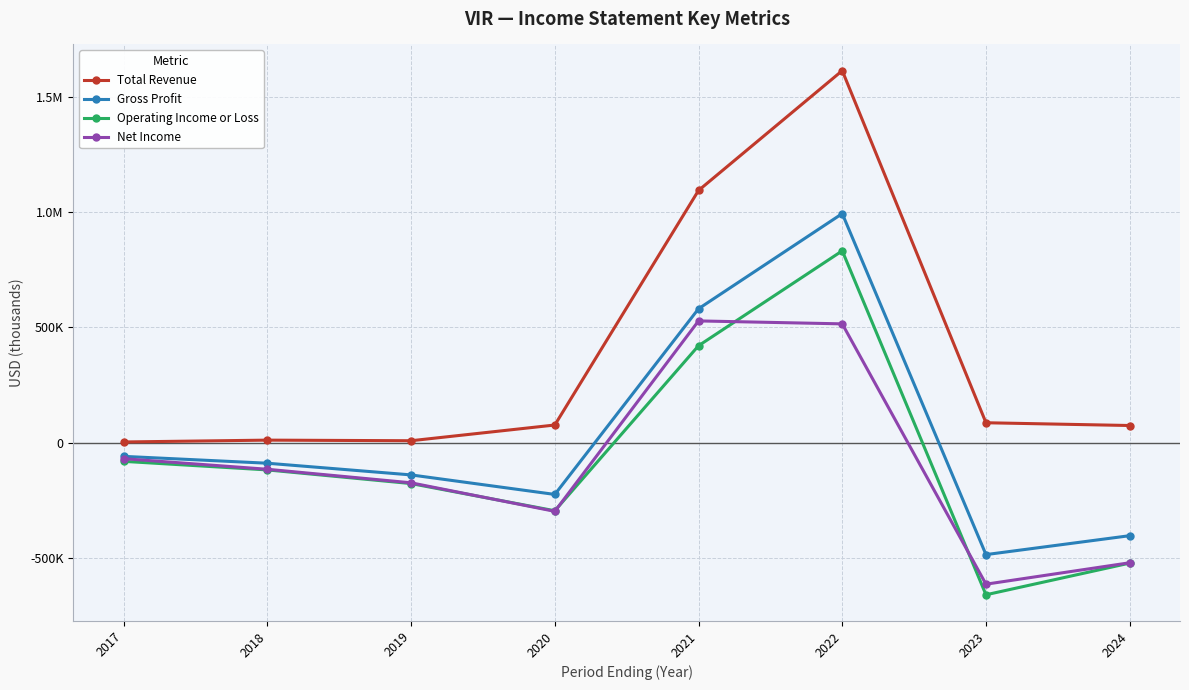

True or false: Operating Income or Loss has a value of 525505 at 2022.

False